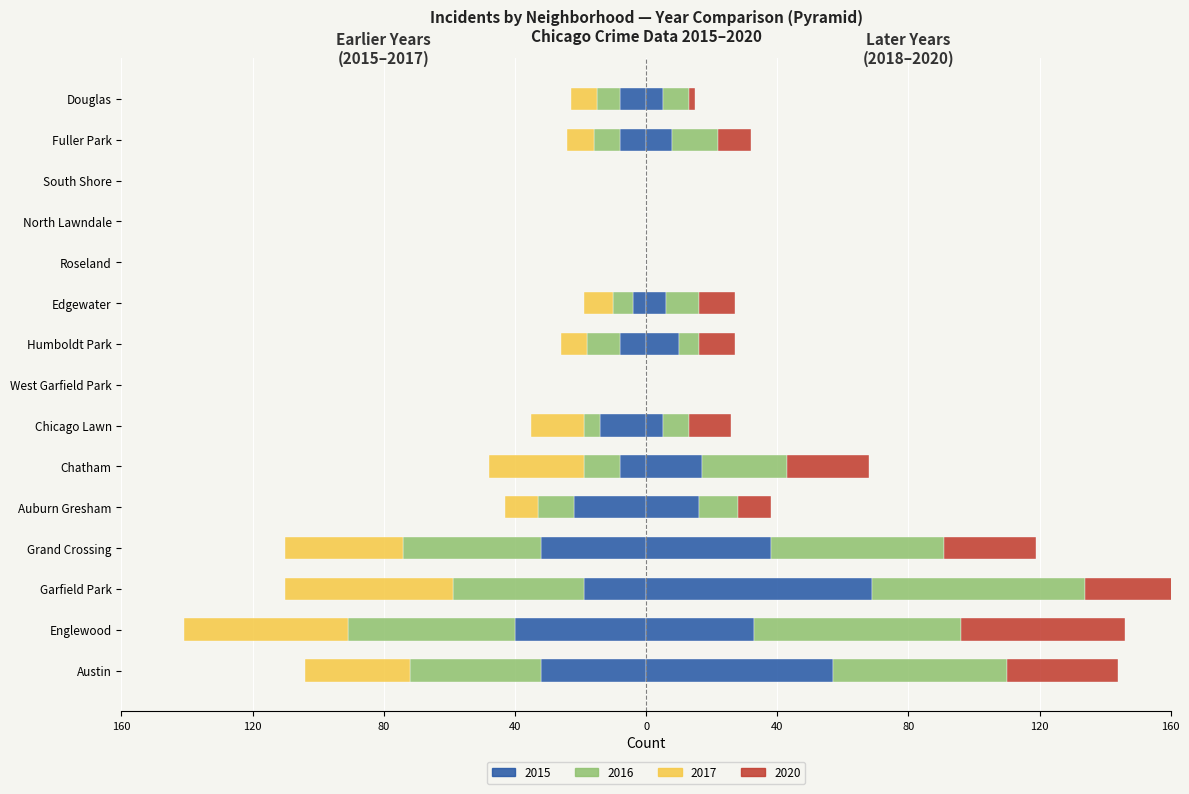

How many positive values does the 2020 (right) series have?

11